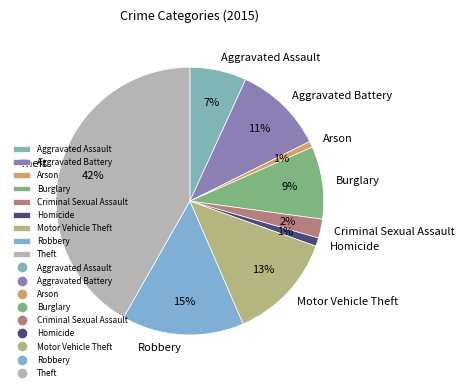

Does any single category account for the majority?

No